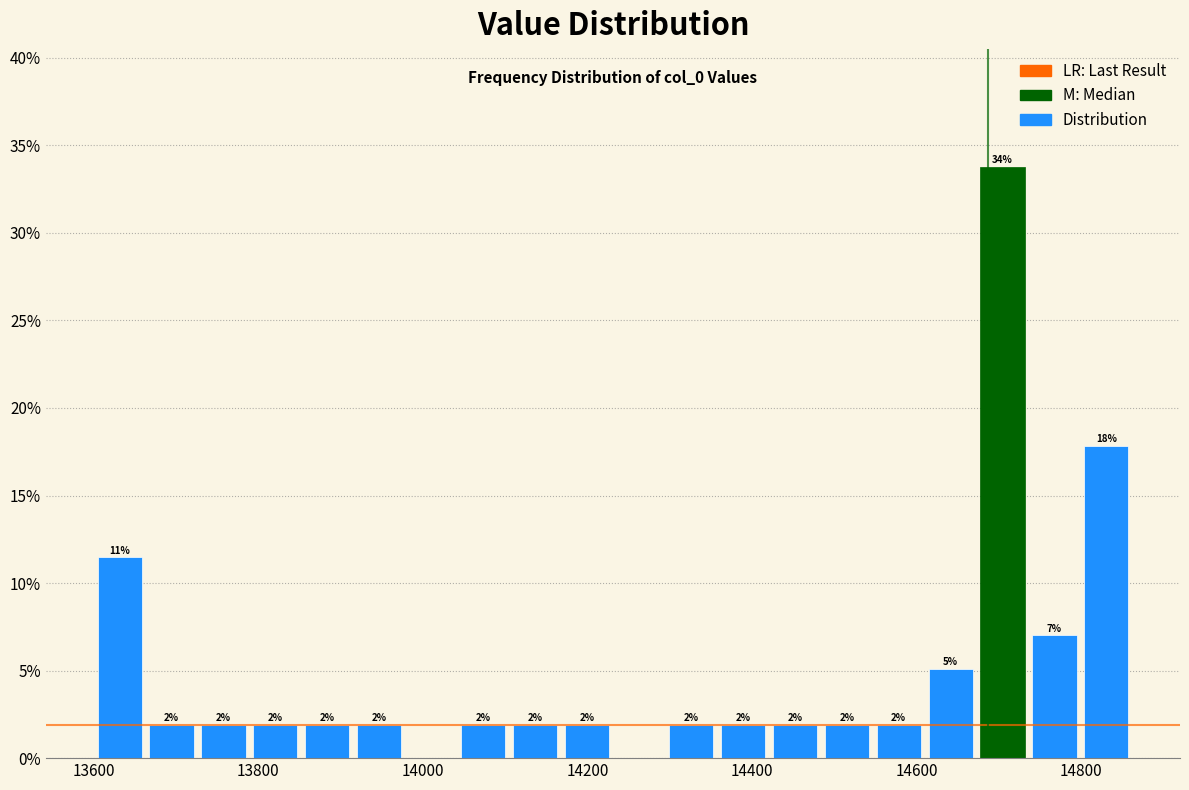

Read against the x-axis, roughly where is the centre of the tallest bar?

14700